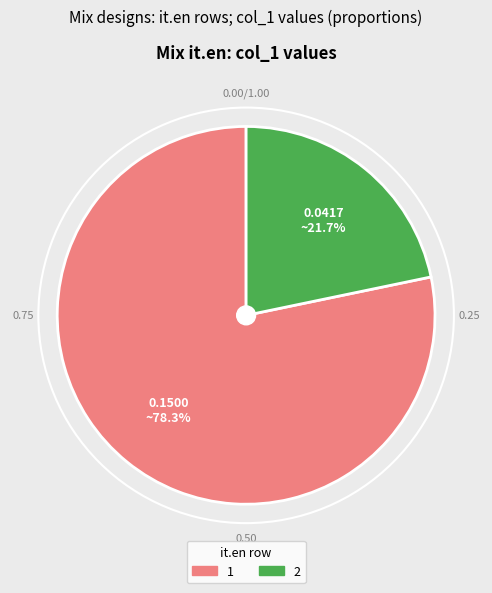

How many slices are in this pie chart?

2